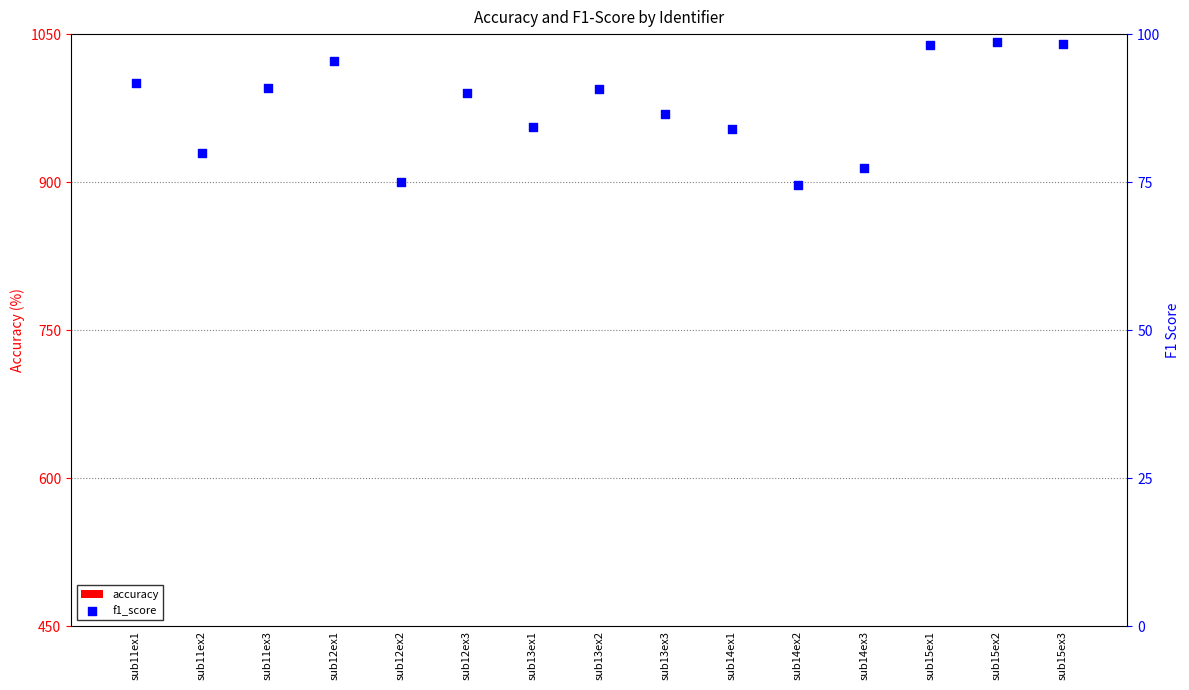

Which series reaches the maximum Y coordinate?

f1_score